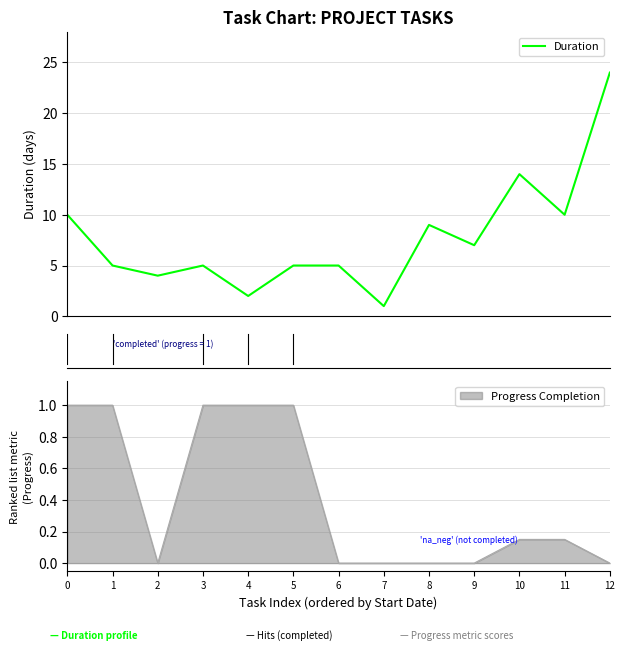

True or false: Duration and Progress Completion cross at least once.

False